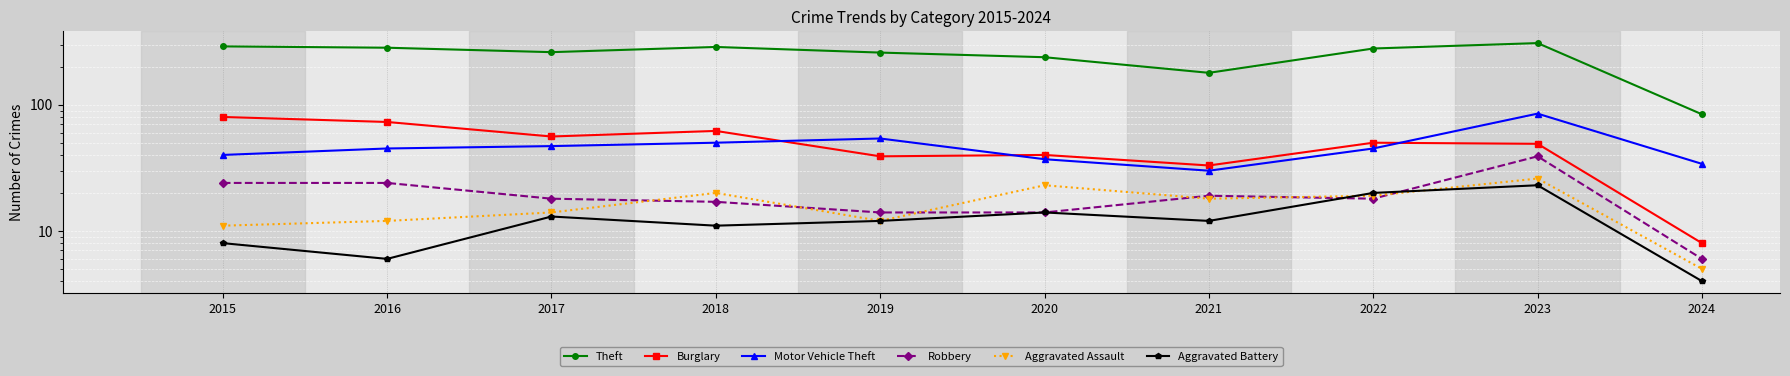

What is the difference between the Theft values at 2020 and 2017?

23